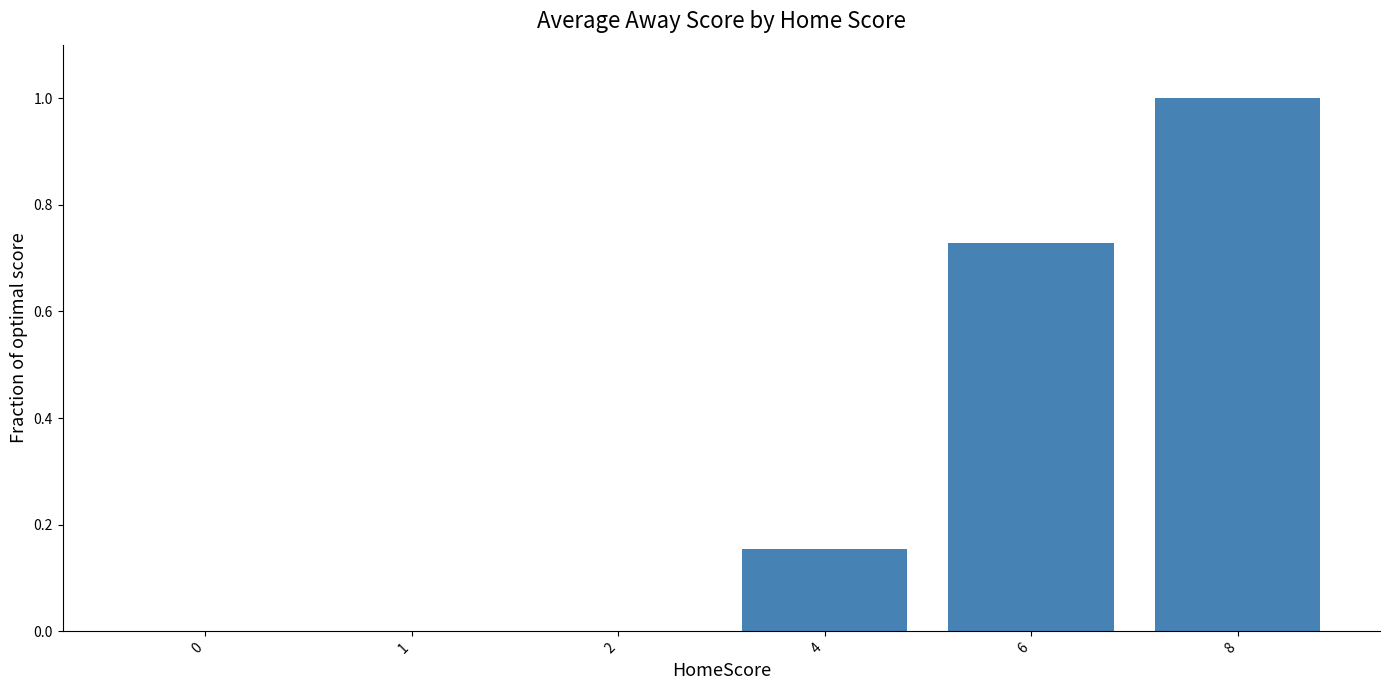

Is it true that the value at 4 is 0.1?

False